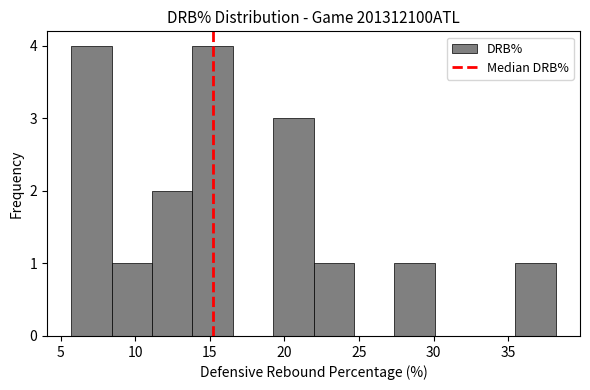

Reading left to right, transcribe this chart: for each bar, give the range it covers on the x-axis and its height. Neither the bar edges nor the heights are printed on the chart, so give them approximately, as read against the axes.

5.5 to 8.5: 4
8.5 to 11.0: 1
11.0 to 14.0: 2
14.0 to 16.5: 4
16.5 to 19.0: 0
19.0 to 22.0: 3
22.0 to 24.5: 1
24.5 to 27.5: 0
27.5 to 30.0: 1
30.0 to 33.0: 0
33.0 to 35.5: 0
35.5 to 38.0: 1